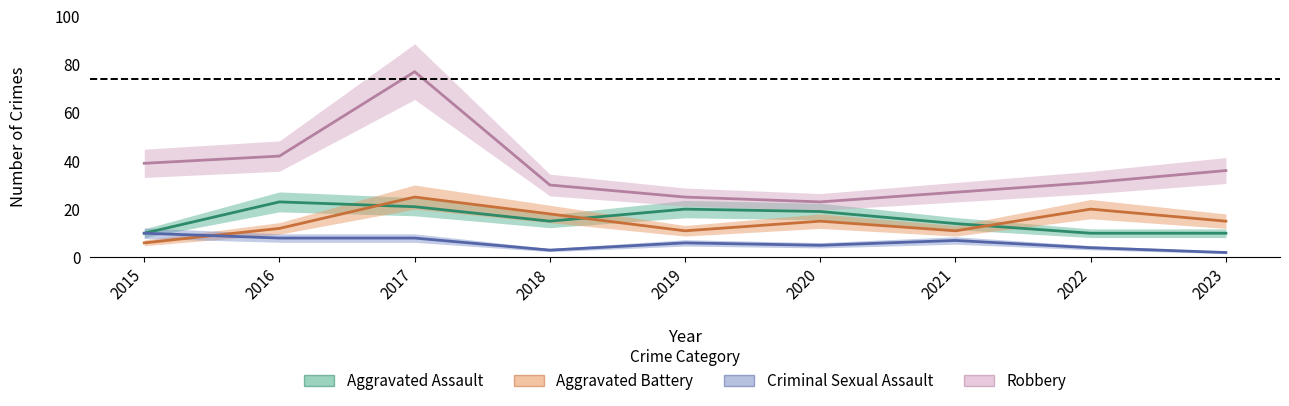

The Criminal Sexual Assault series shows 3 at 2018. True or false?

True